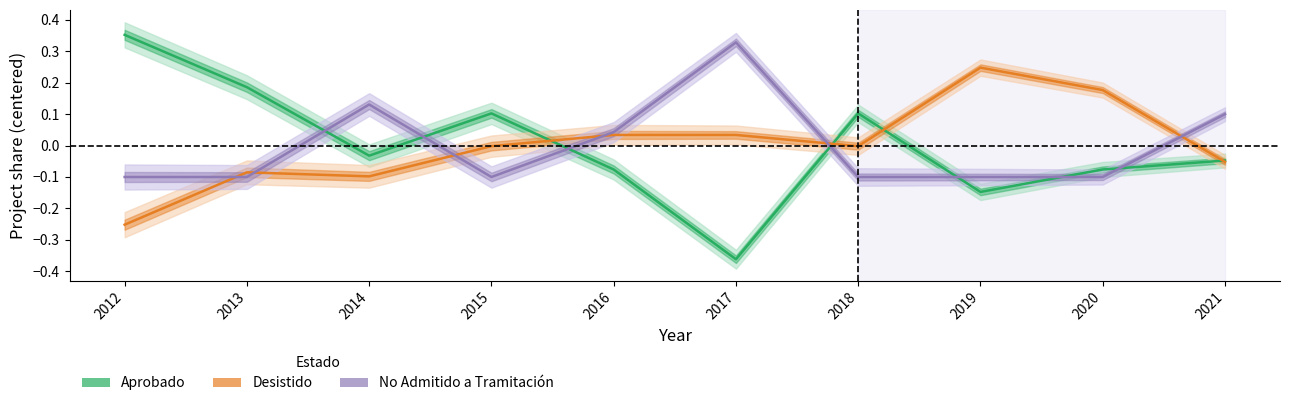

True or false: No Admitido a Tramitación has a value of -0.1 at 2012.

True